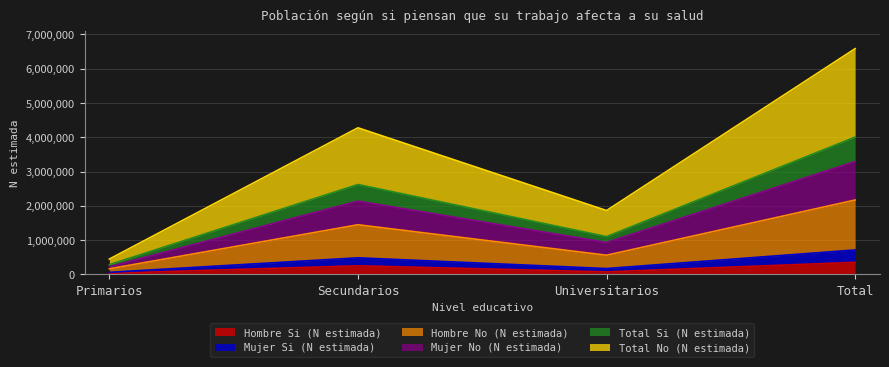

The value of Total Si (N estimada) at Universitarios is 259363. True or false?

False